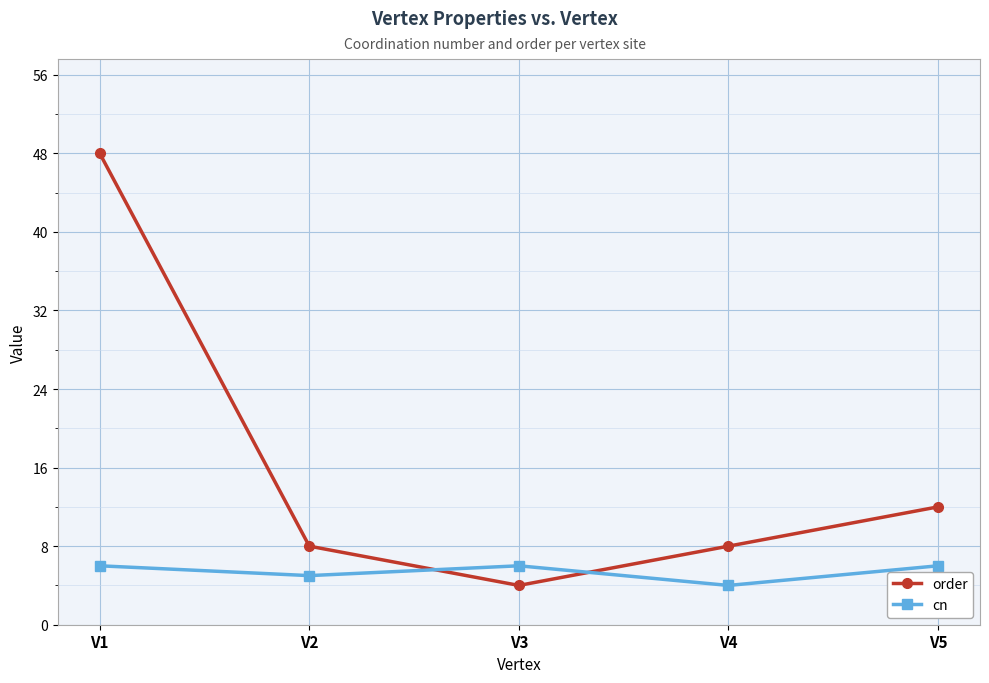

The cn series shows 2 at V5. True or false?

False